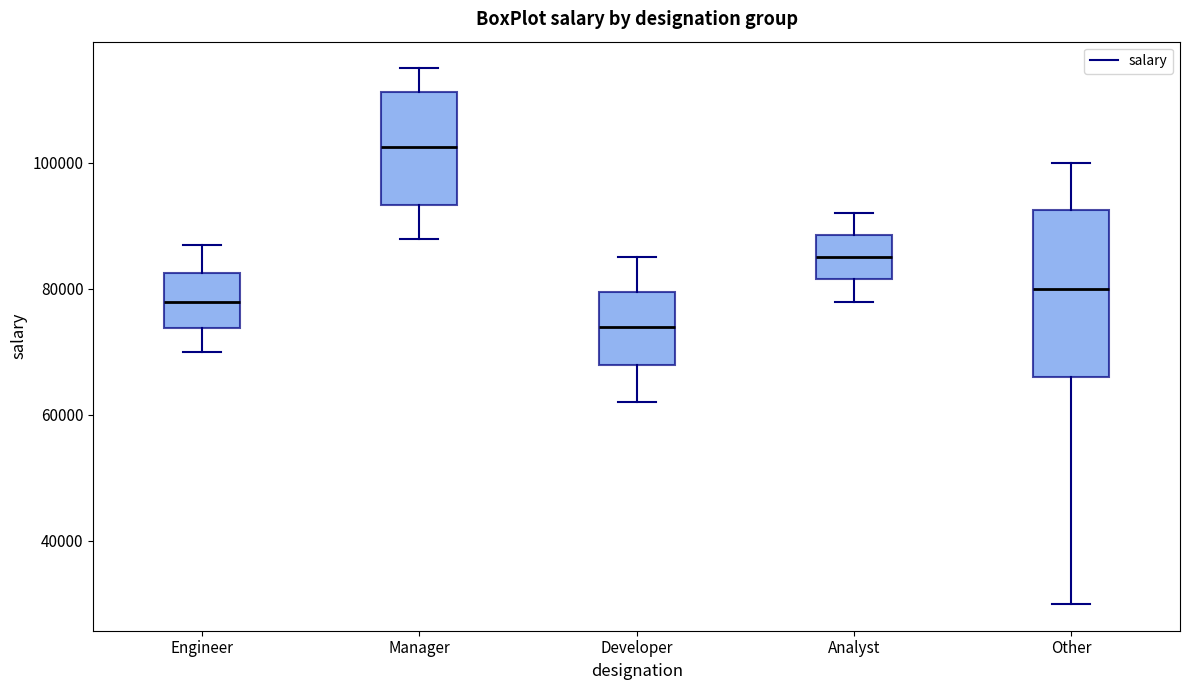

Reading left to right, transcribe this box plot: for each box, give where its median line is, the range the box spans, and where its two whiskers end, as read against the y-axis. The values are not printed on the chart, so give them approximately, as read against the axis.

Engineer: median 78000, box 74000 to 82000, whiskers 70000 to 88000
Manager: median 102000, box 94000 to 112000, whiskers 88000 to 116000
Developer: median 74000, box 68000 to 80000, whiskers 62000 to 86000
Analyst: median 86000, box 82000 to 88000, whiskers 78000 to 92000
Other: median 80000, box 66000 to 92000, whiskers 30000 to 100000